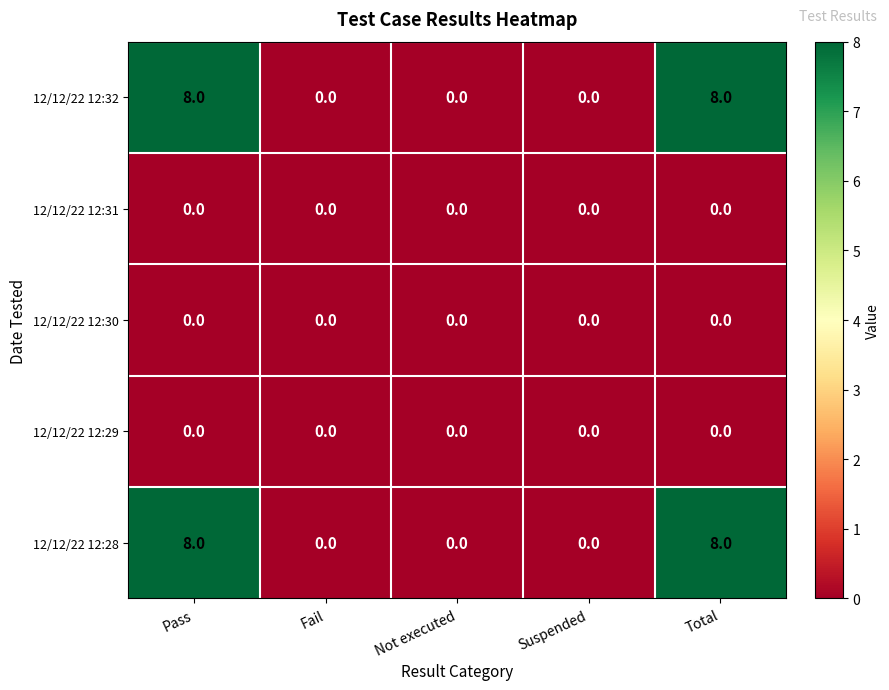

How many 12/12/22 12:28 values are between 0 and 8?

5